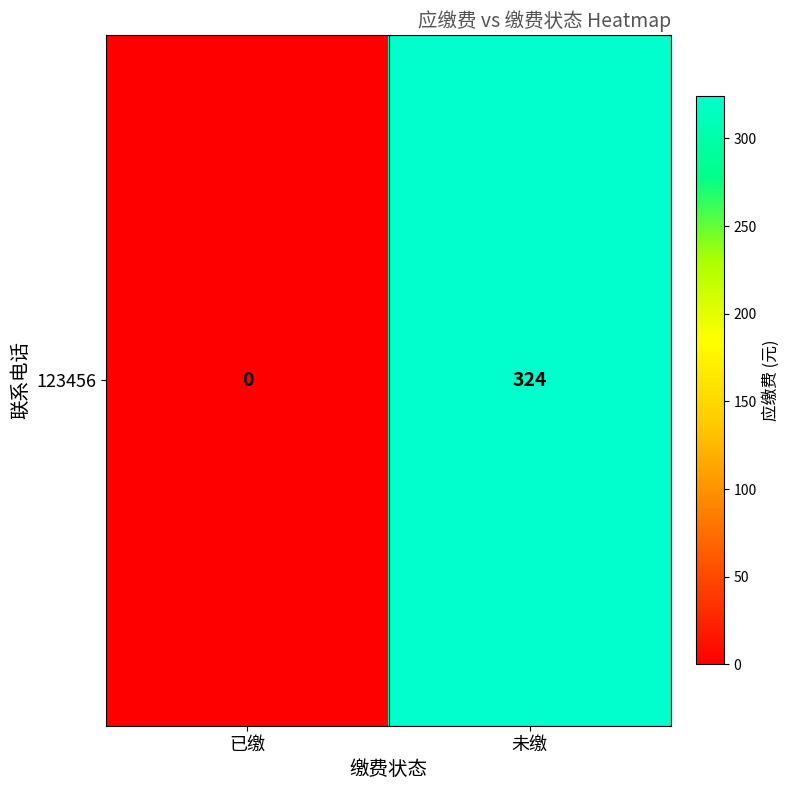

How many values are above zero?

1